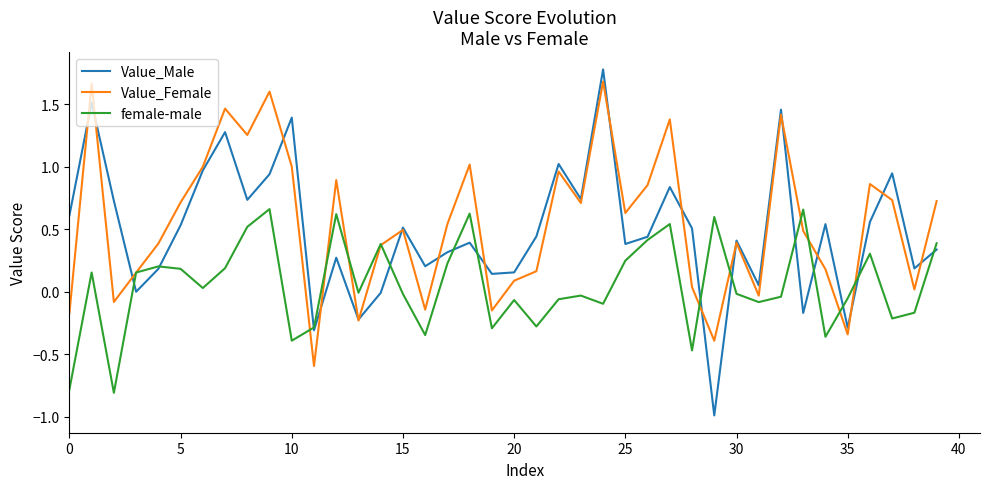

Which series has the largest range (max minus min)?

Value_Male